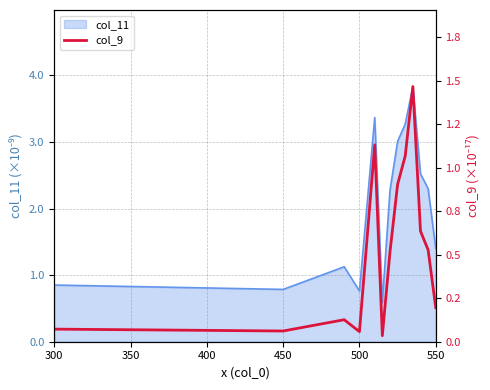

The value of col_11 at 300 is 1.3. True or false?

False